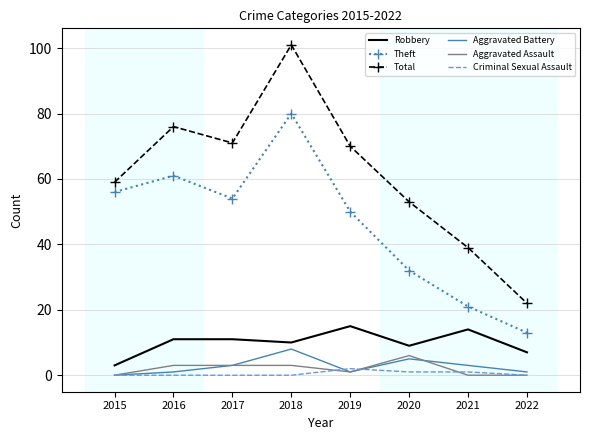

True or false: Aggravated Assault and Total intersect in this chart.

False